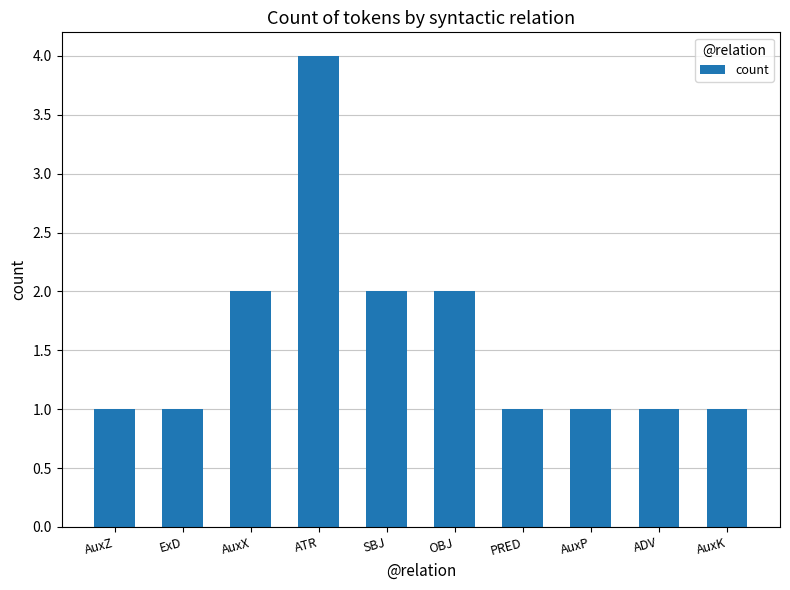

What is the ratio of the value at ATR to the value at PRED?

4.0